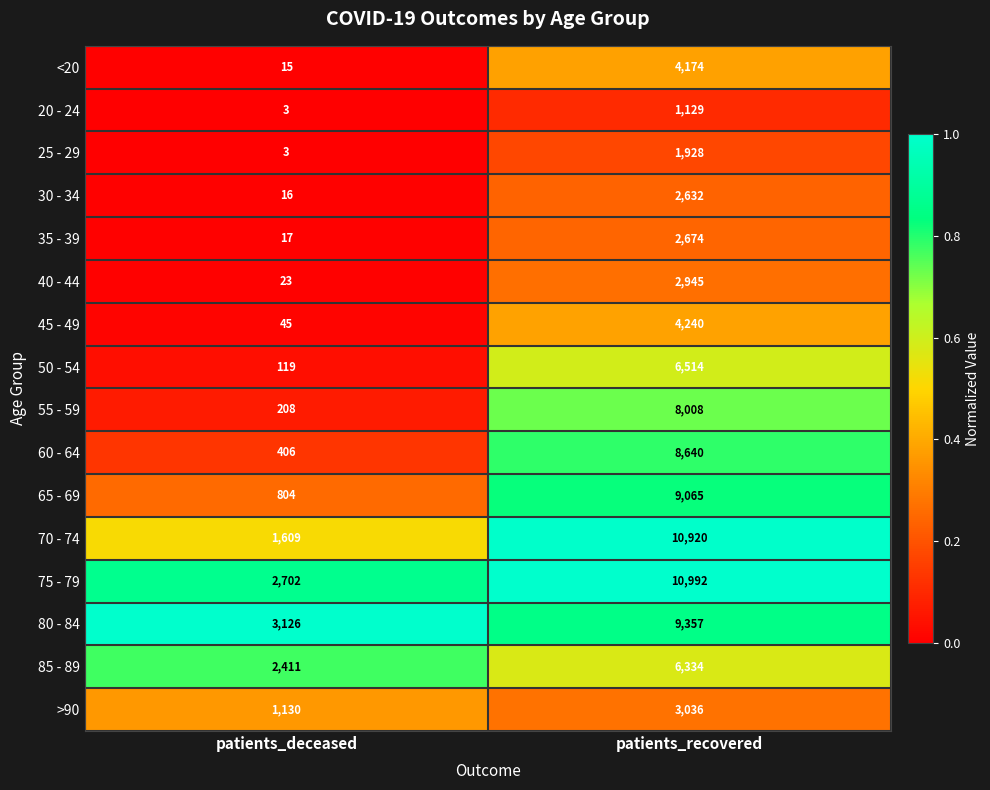

How many data points does each series have?

2